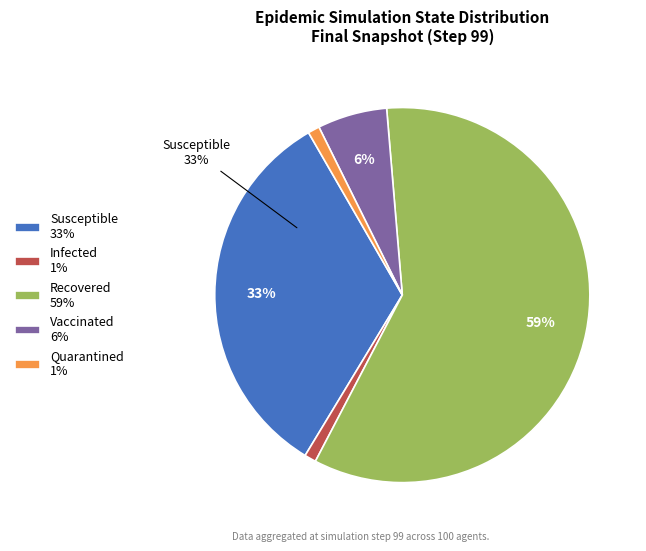

How many segments does this pie chart have?

5